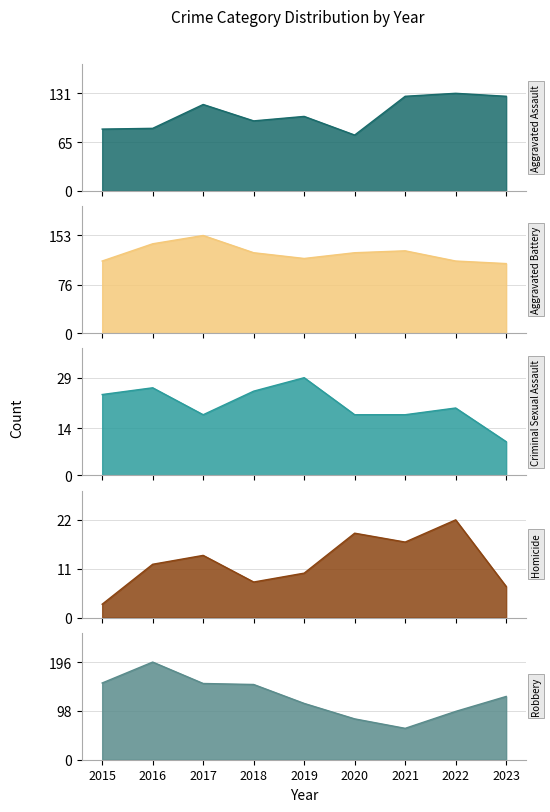

What is the difference between the maximum and minimum values in the Aggravated Assault series?

56